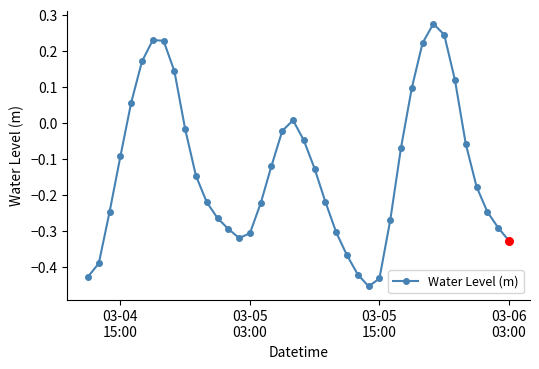

True or false: there are more than 1 points higher than both neighbors.

True